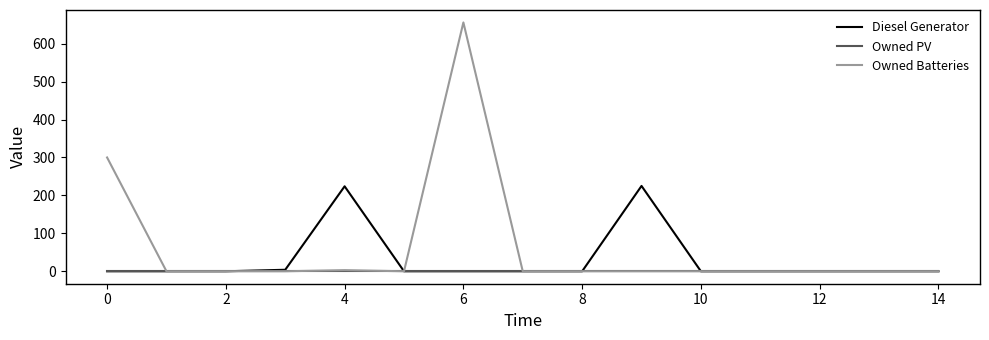

Which series has the widest spread of values?

Owned Batteries